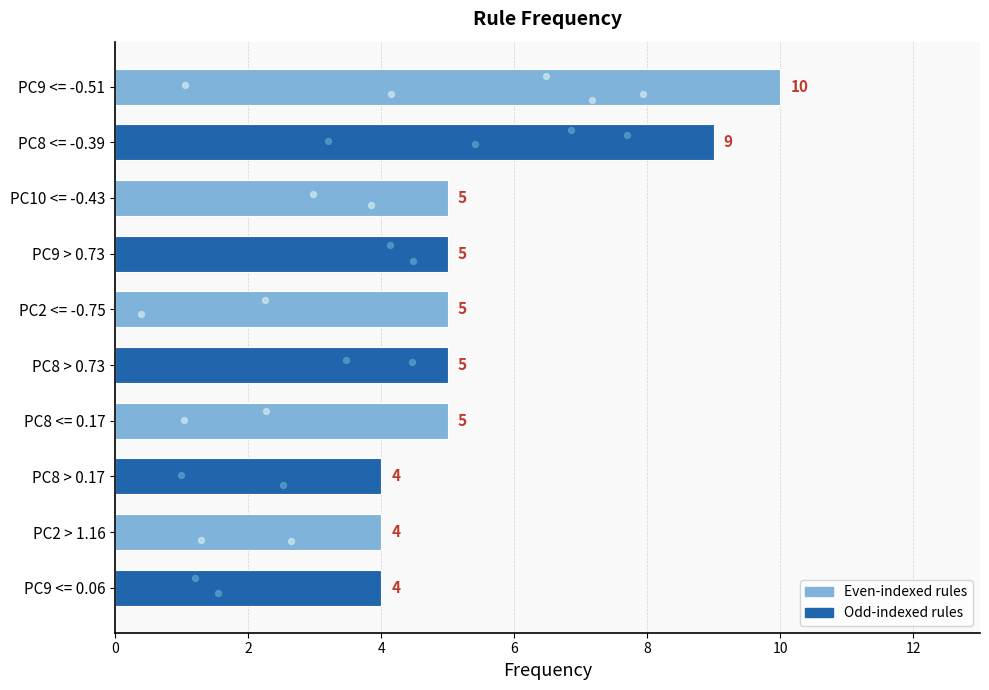

What is the change in value from PC2 <= -0.75 to PC2 > 1.16?

-1